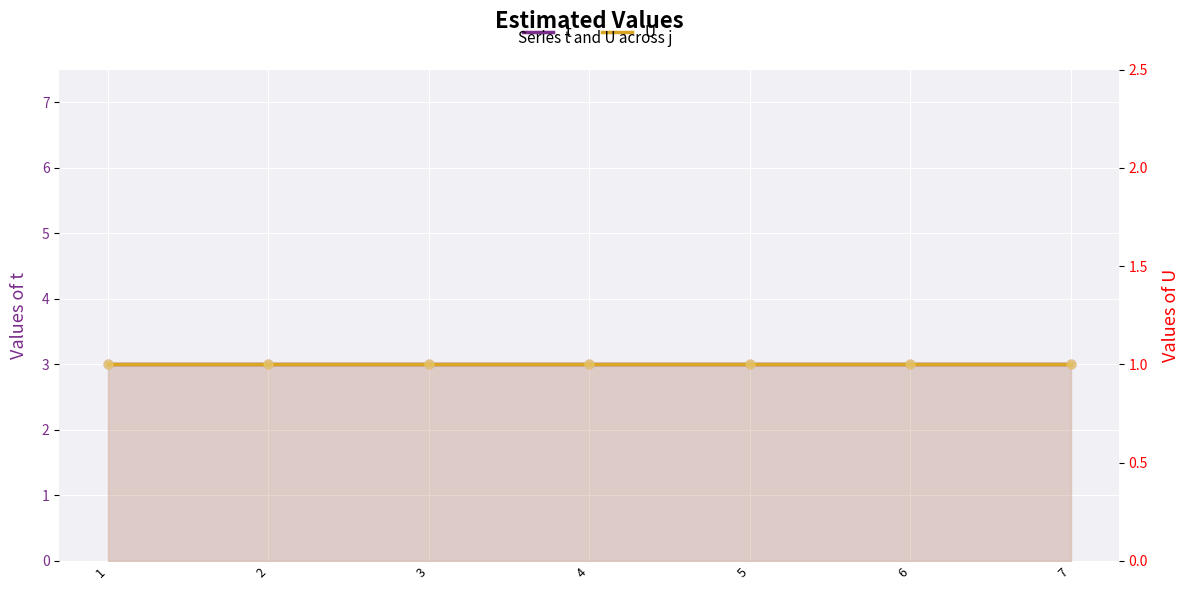

Is the value of U at 3 greater than the value of t at 4?

No